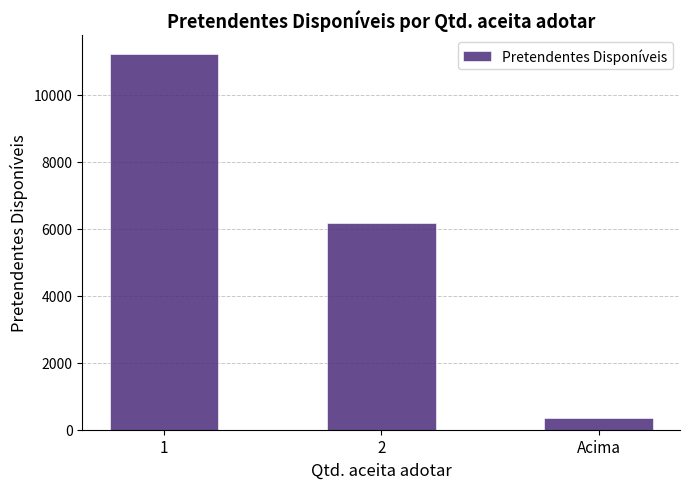

Count the values in the range 354 to 11208.

3